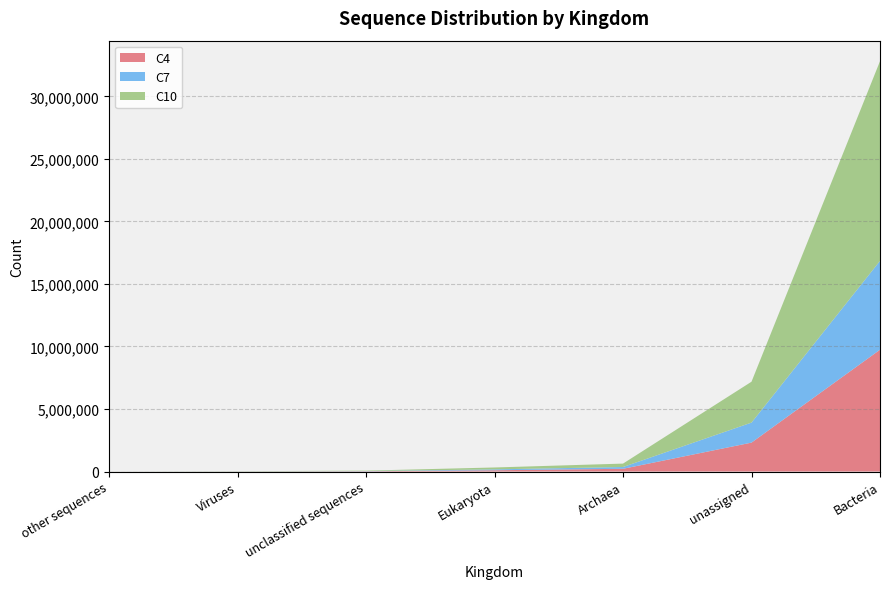

At which category is the sum across all series the highest?

Bacteria